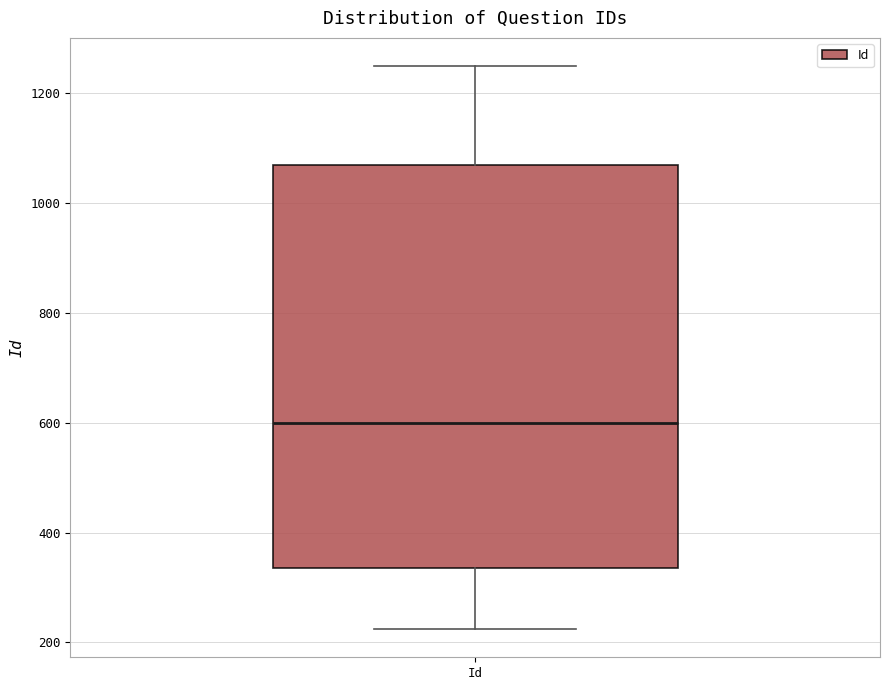

Read this box plot against the y-axis: the position of the median line, the range covered by the box, and the ends of both whiskers. The values are not printed on the chart, so give them approximately, as read against the axis.

median 600, box 340 to 1060, whiskers 220 to 1260